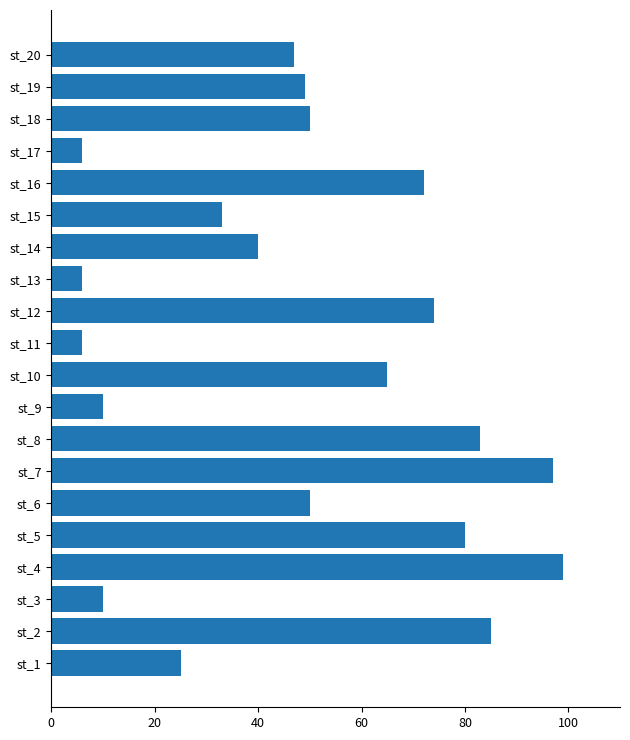

What is the change in value from st_1 to st_9?

-15